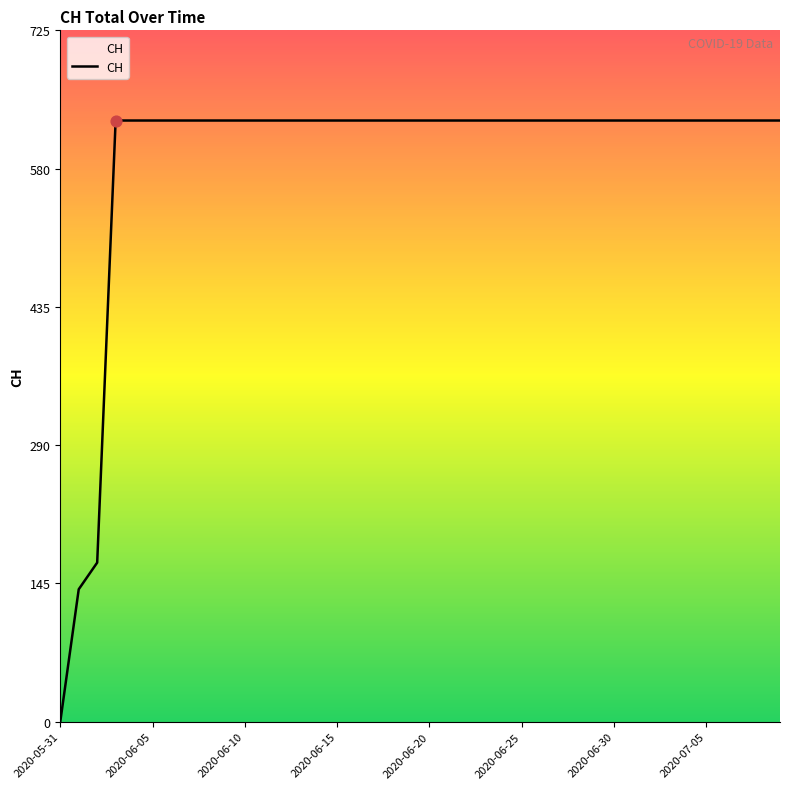

What is the difference between the maximum and minimum values?

631